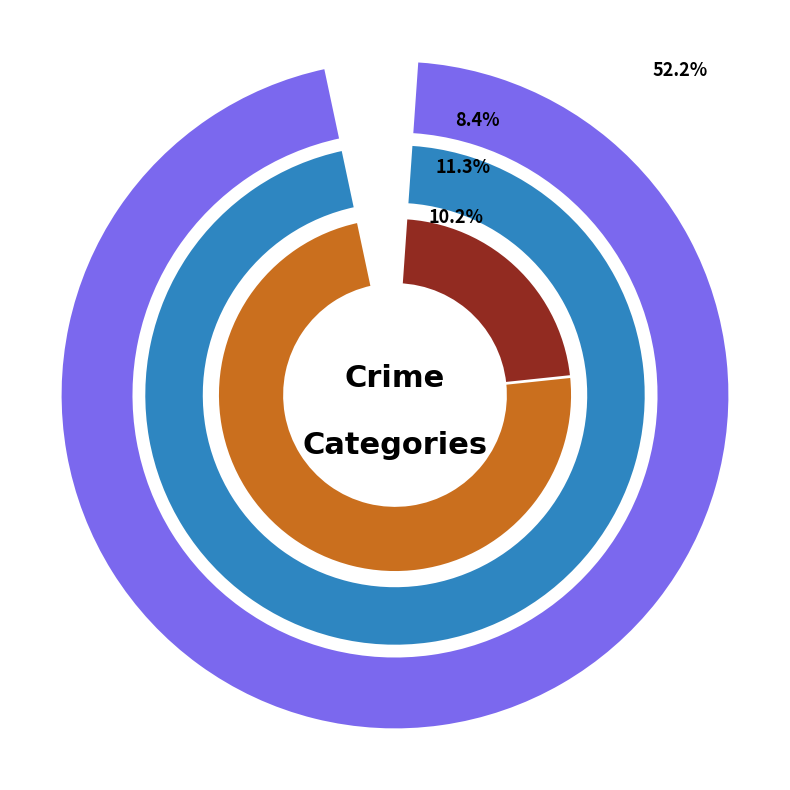

Is it true that Motor Vehicle Theft is 20% of the pie?

False